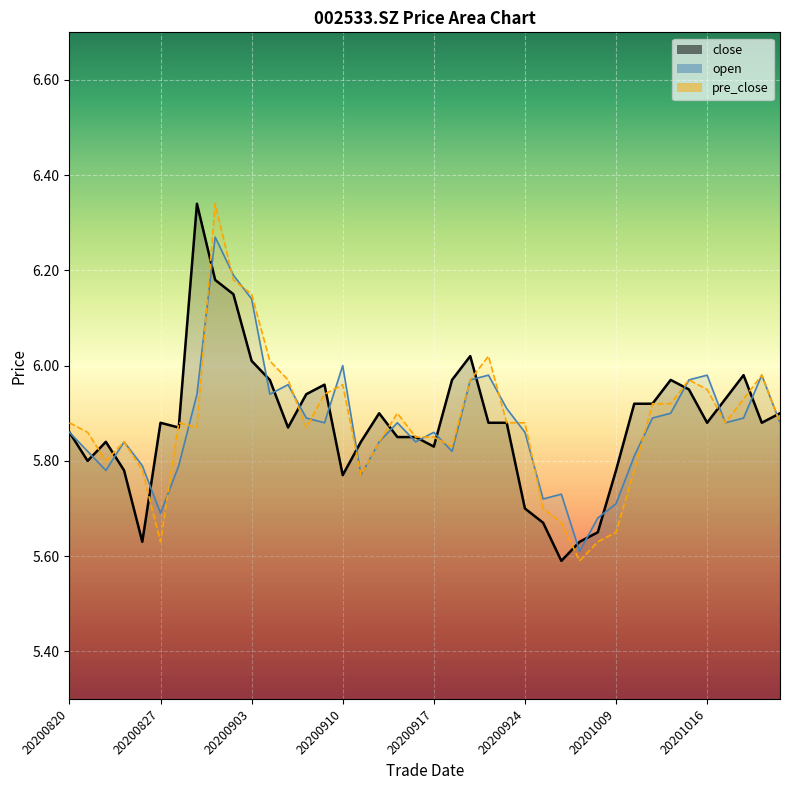

How many intersections are there between open and close?

21